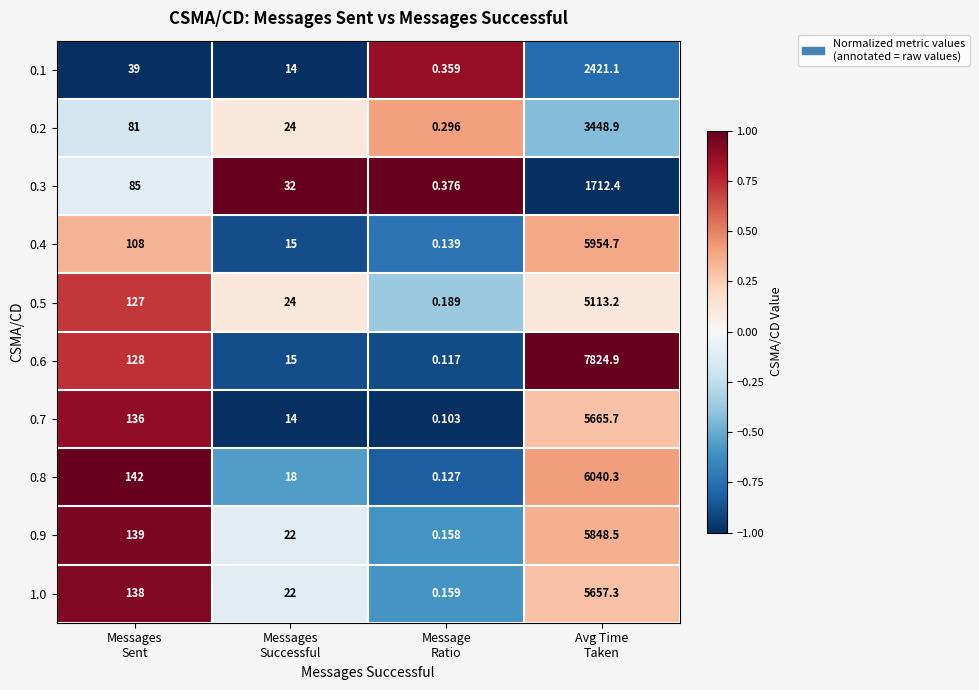

How many distinct data groups are displayed?

10